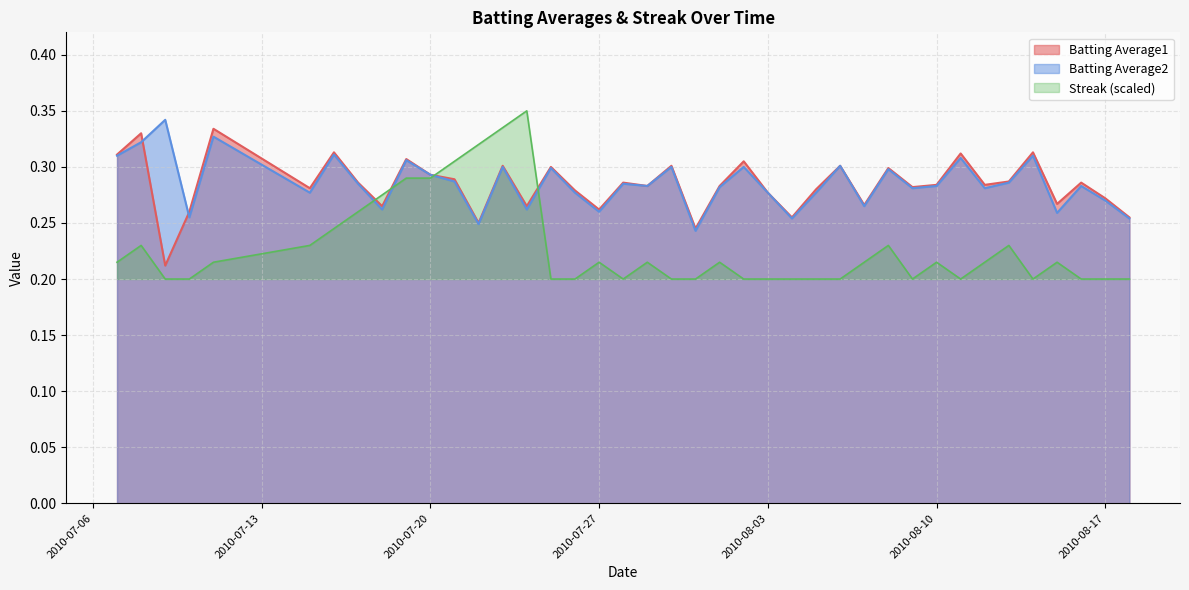

Count the Batting Average2 values in the range 0 to 1.

40